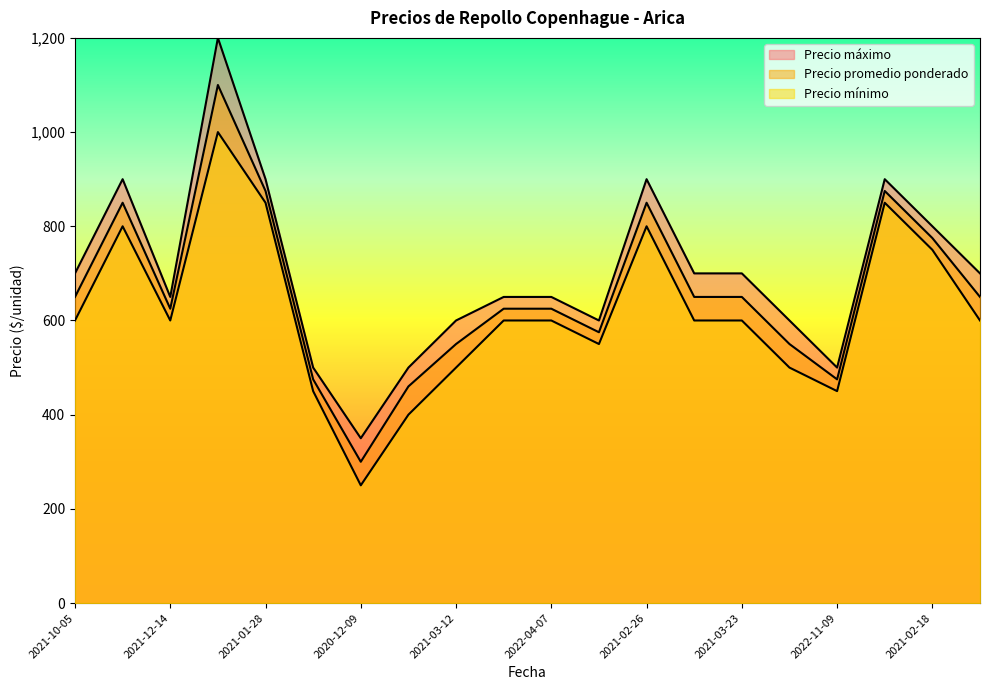

Rank the series by their average value, from highest to lowest.

Precio máximo, Precio promedio ponderado, Precio mínimo